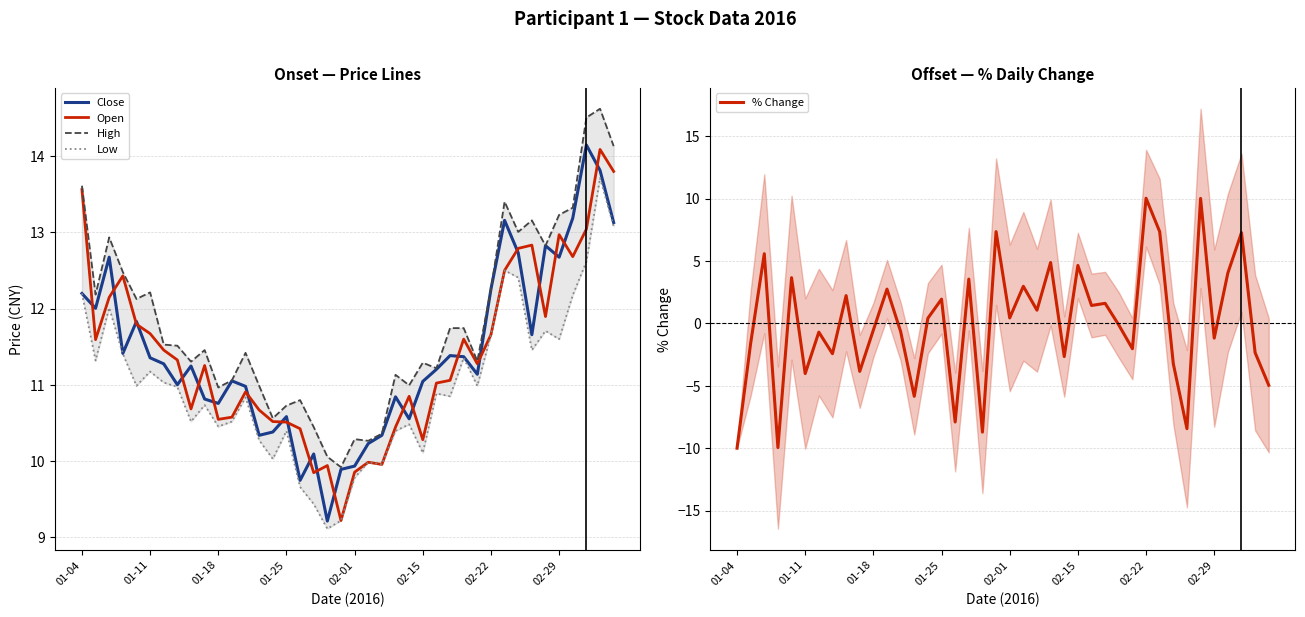

True or false: % Change has a value of -0.2 at 28.

False